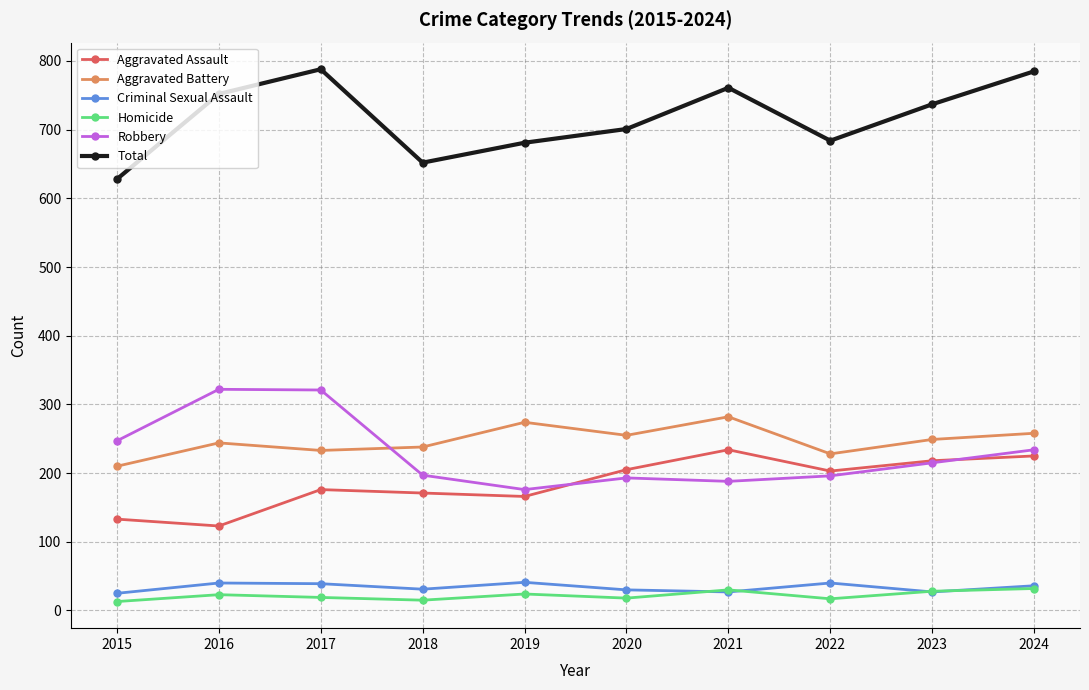

What is the greatest value displayed?

788